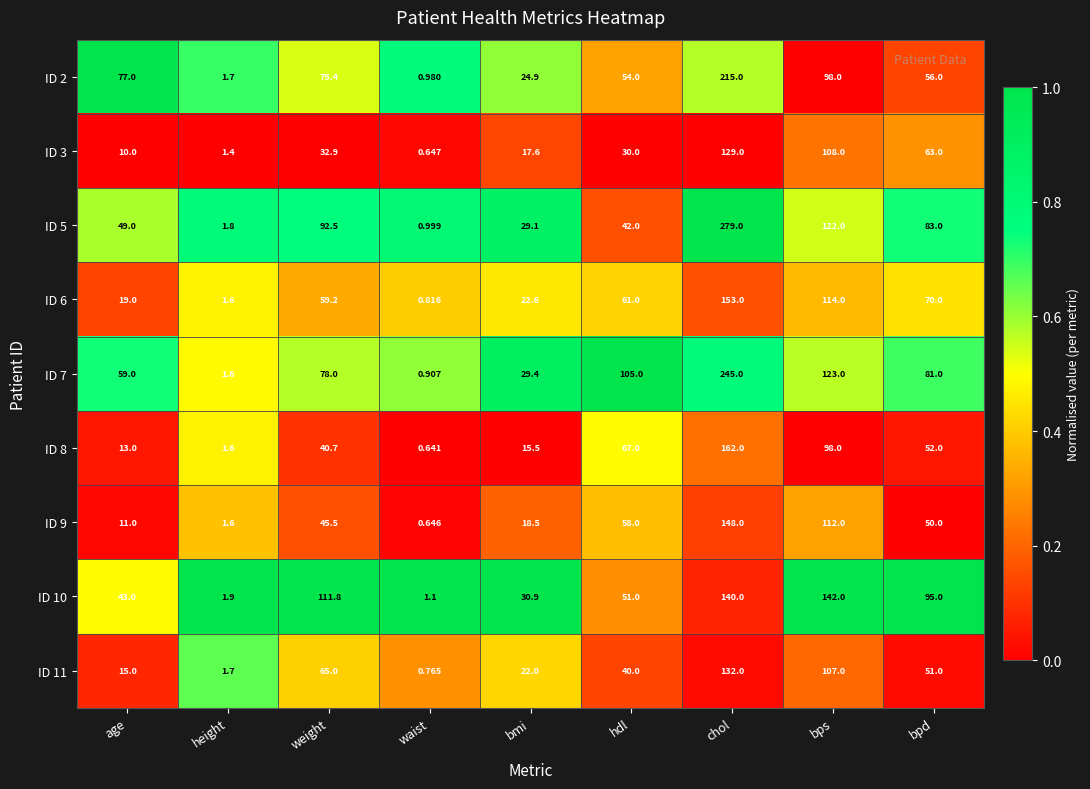

What is the greatest value displayed?

279.0